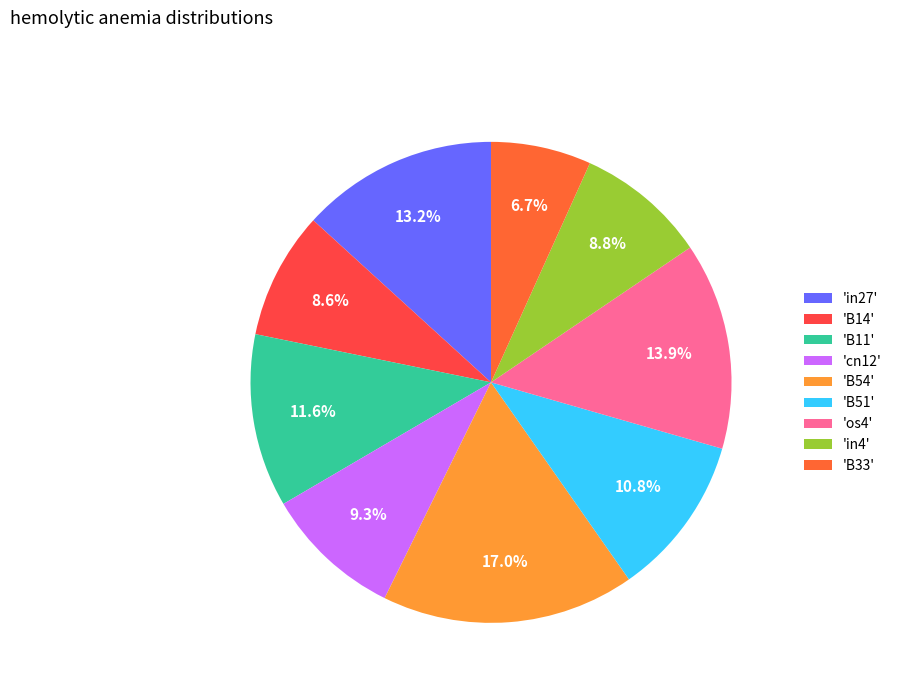

Is there any slice that represents more than half of the pie?

No